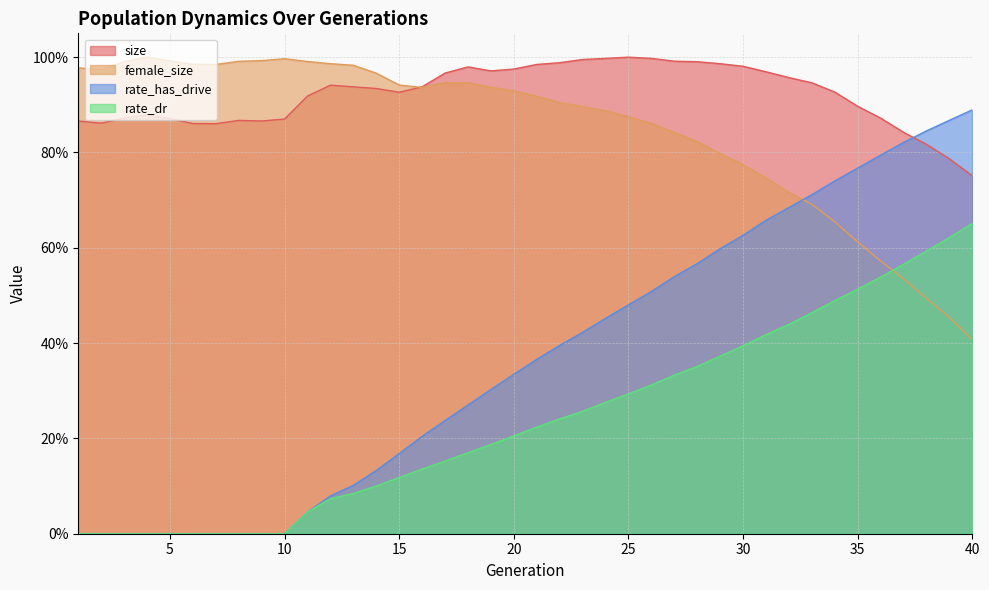

At which category is the sum across all series the highest?

33